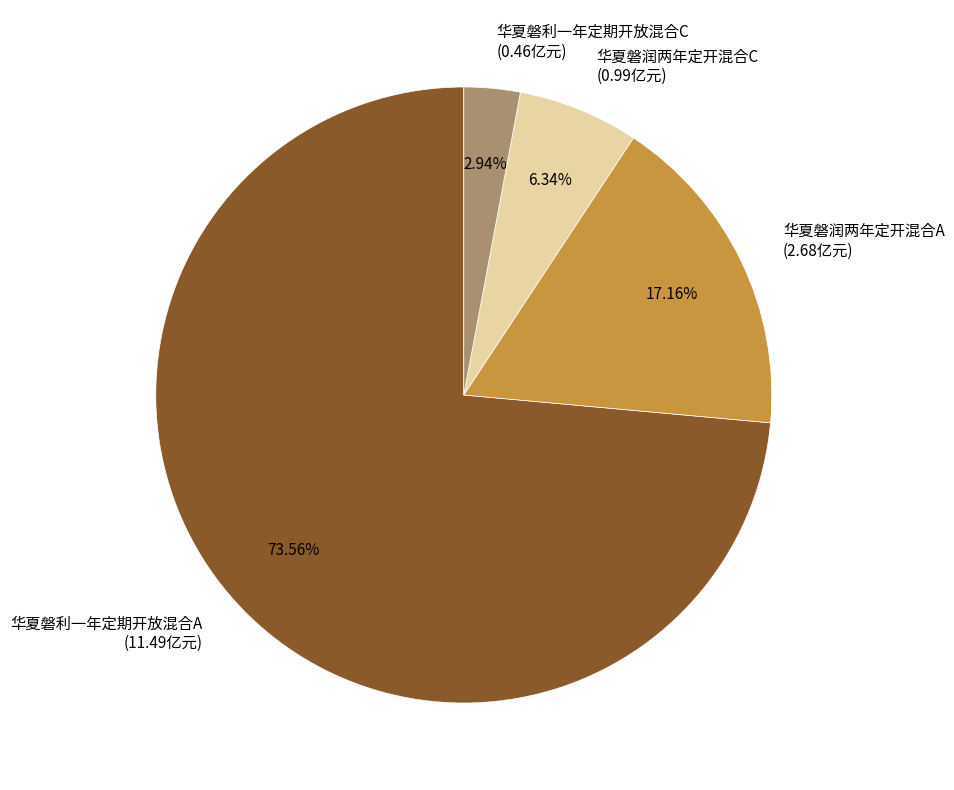

Approximately how many times larger is the value at 华夏磐润两年定开混合C compared to 华夏磐利一年定期开放混合A?

0.1